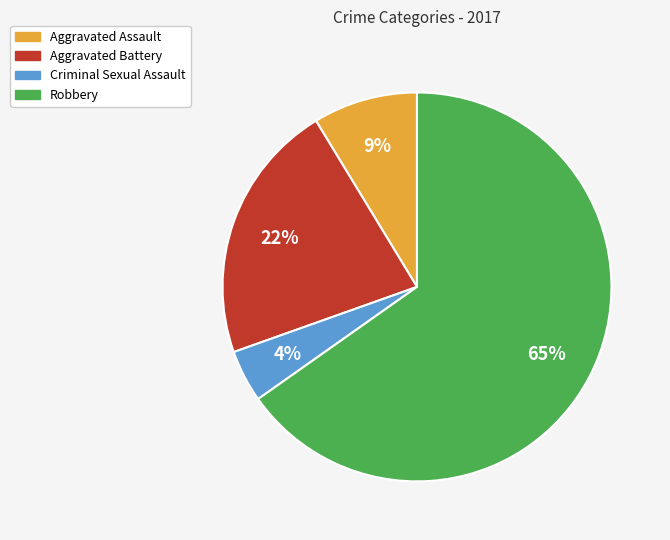

Which category has the smallest portion of the pie?

Criminal Sexual Assault